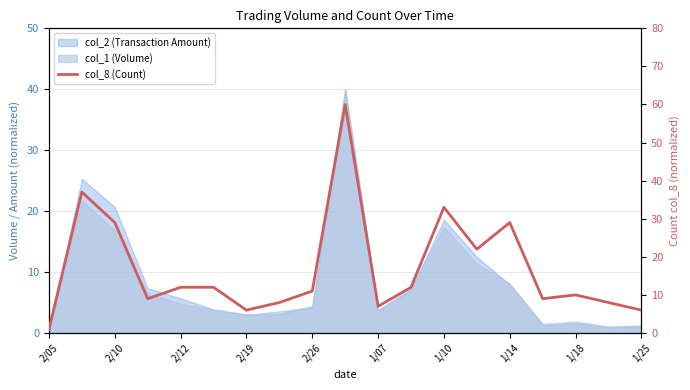

What position from the left is 2/26?

9